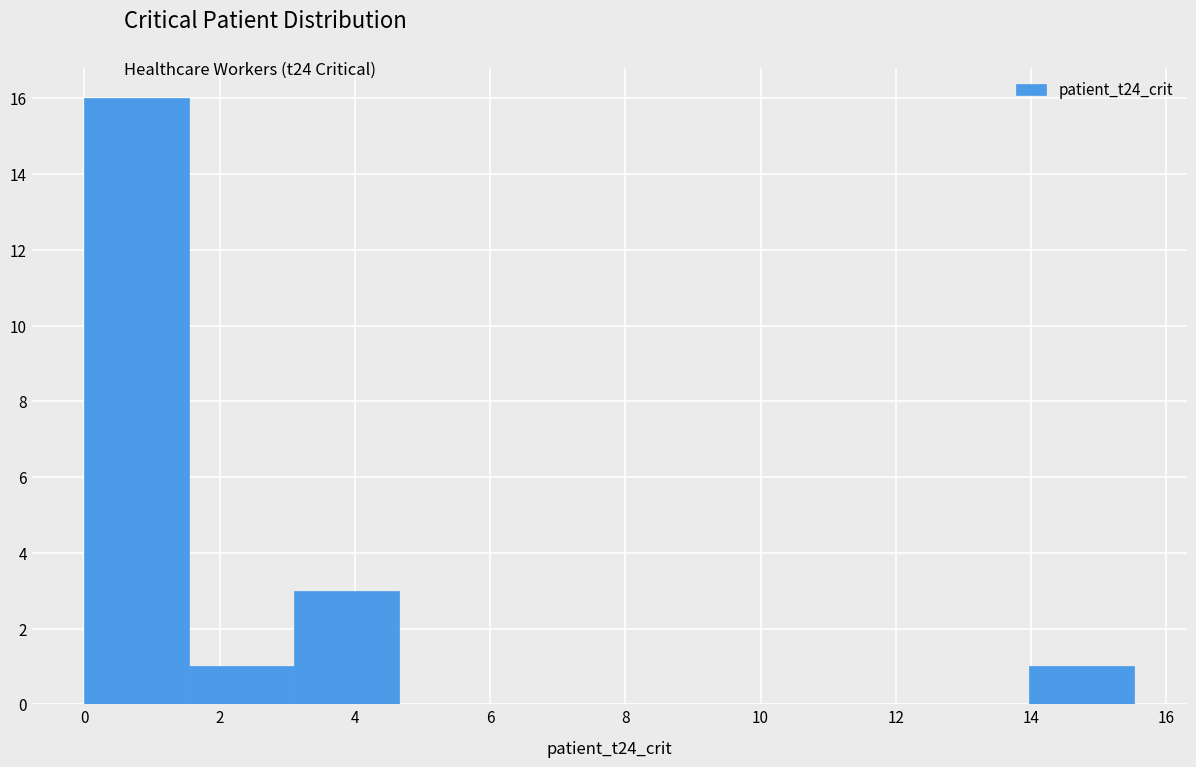

Which range on the x-axis has the tallest bar?

0.0 to 1.6